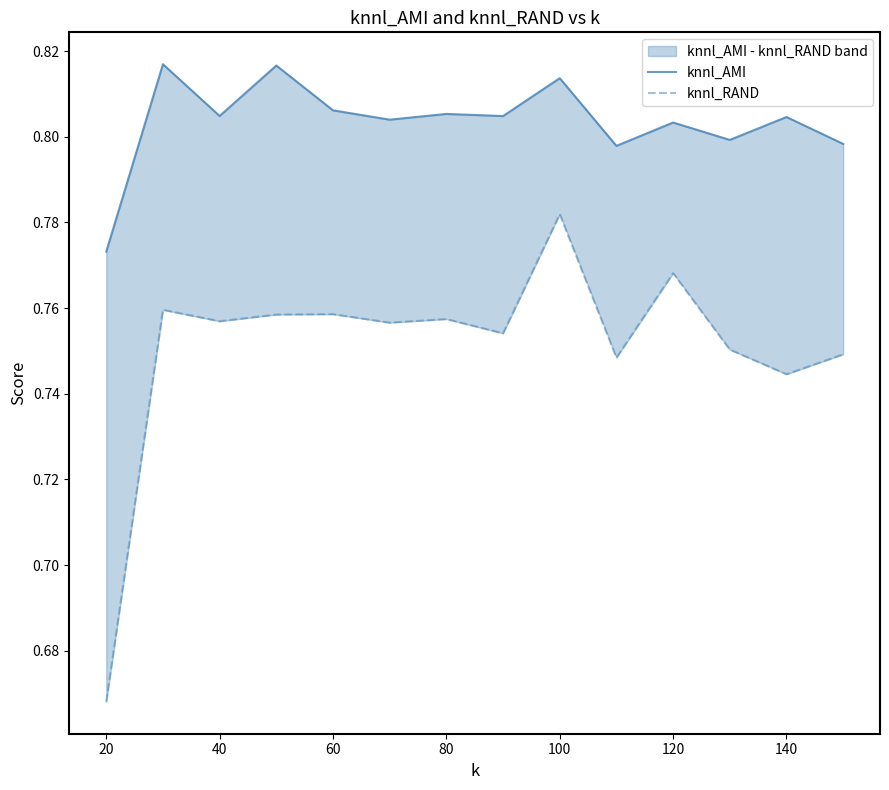

How many categories are shown in the chart?

14